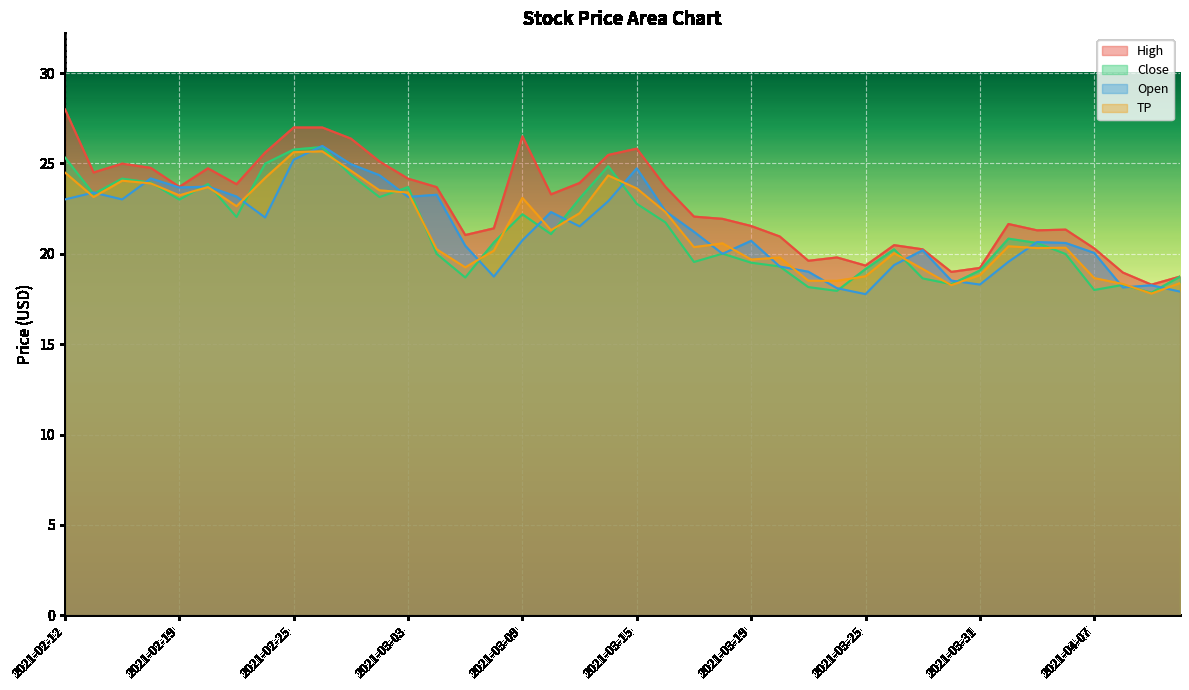

What is the total value across all series at 2021-03-16?

90.1